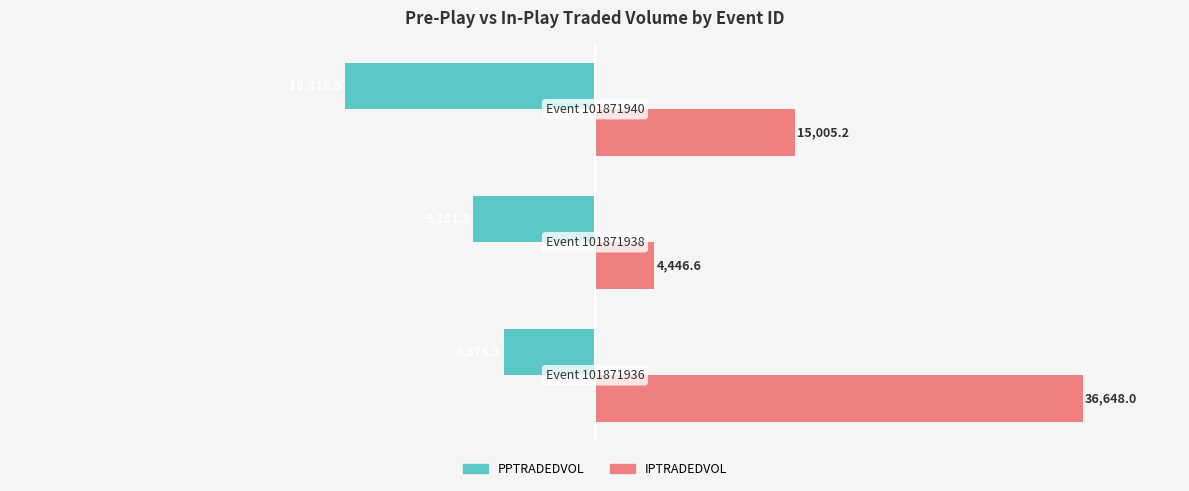

What is the smallest value displayed?

-18818.5